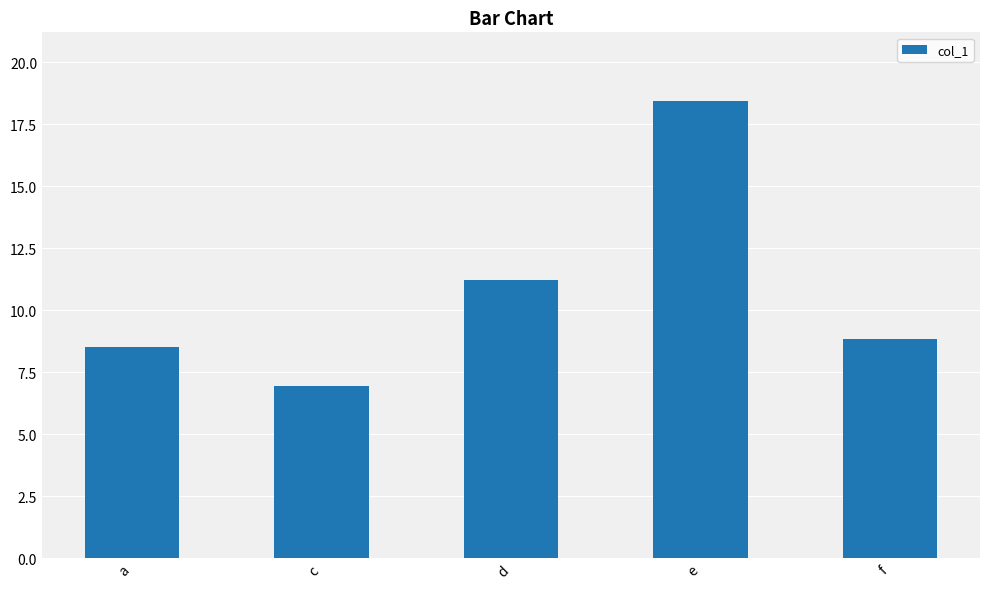

What is the difference between the values at e and f?

9.6